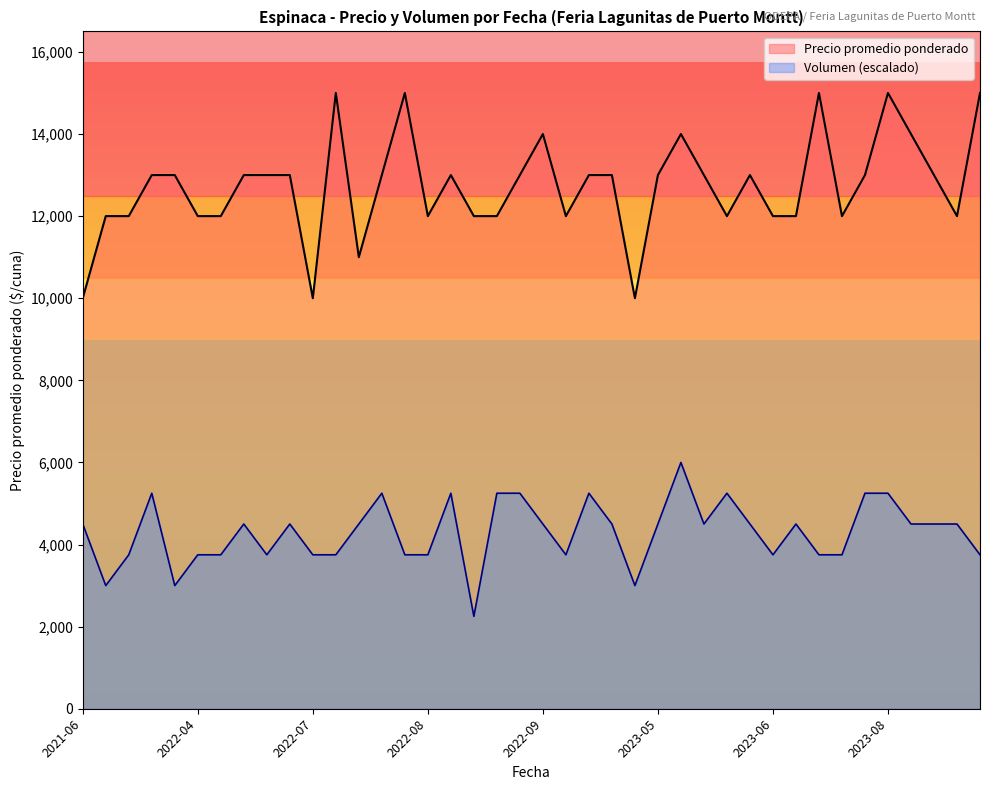

Does the chart display data point markers on the line(s)?

No